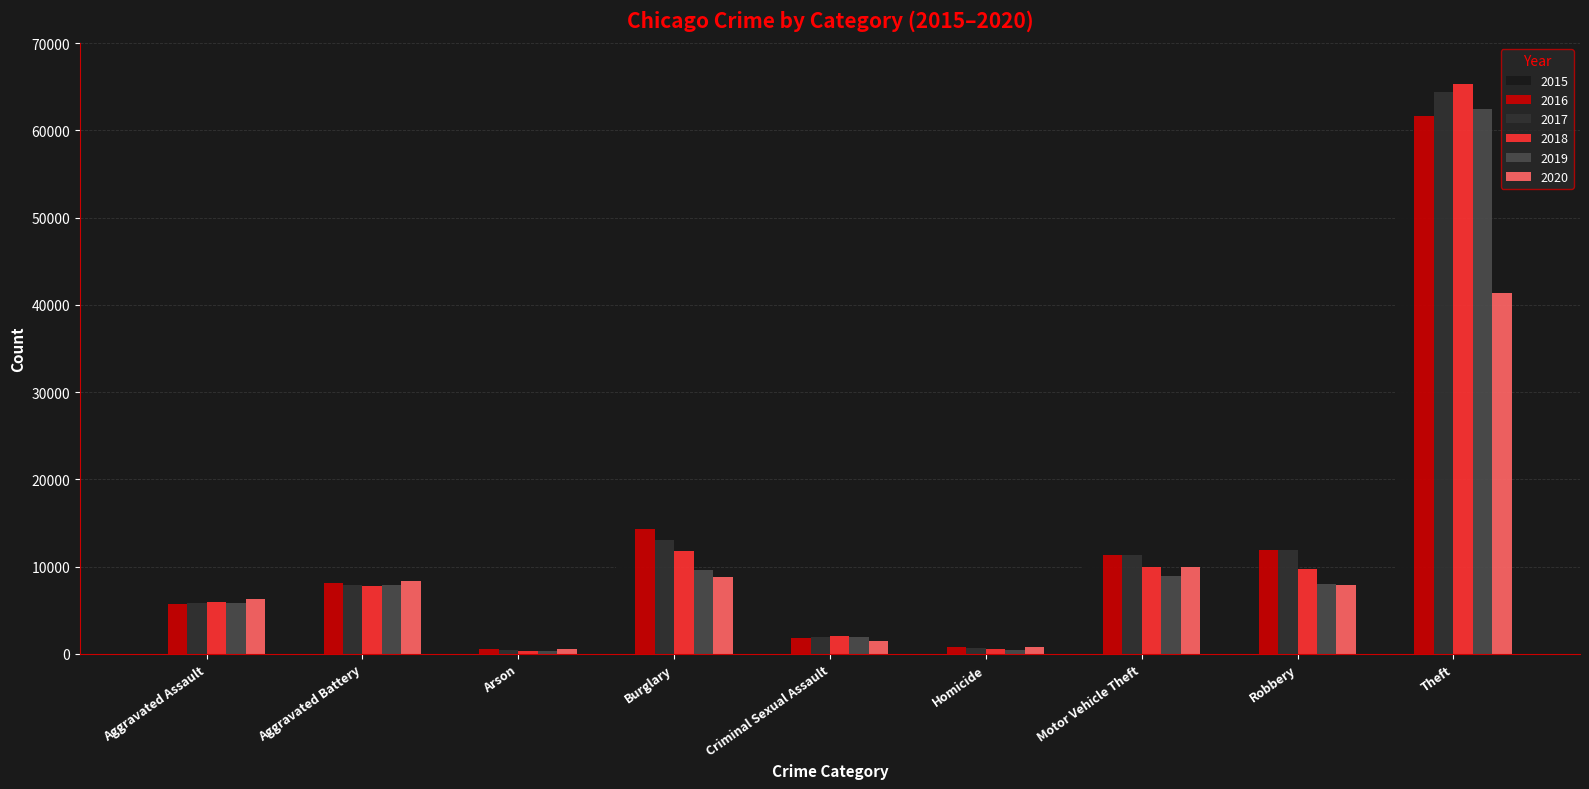

Which label corresponds to the largest value in the chart?

Theft